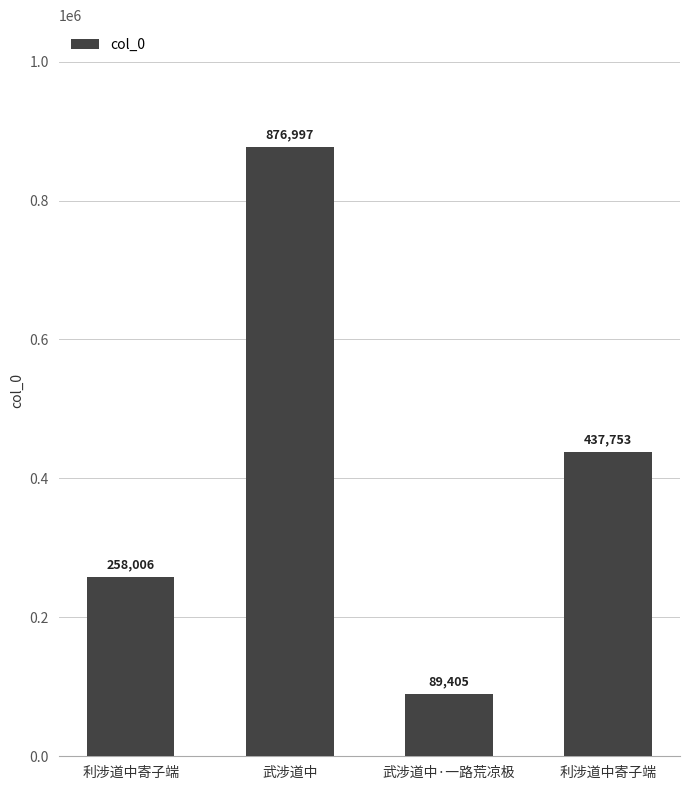

Count the number of data series in this chart.

1